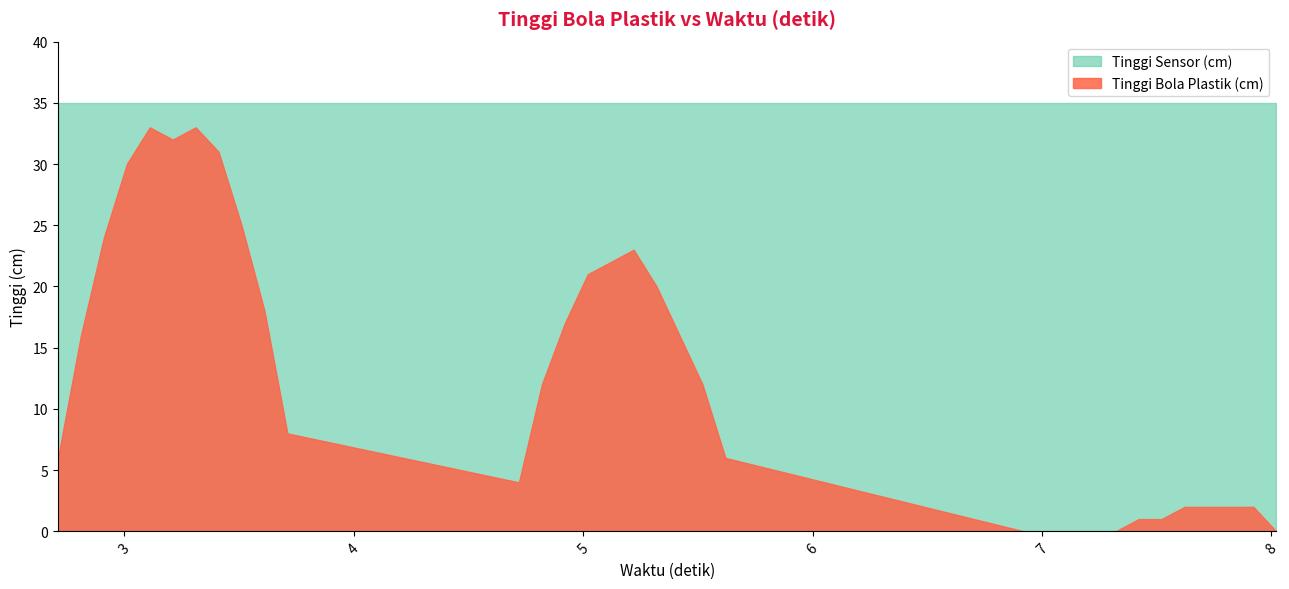

Does the chart have visible grid lines?

No